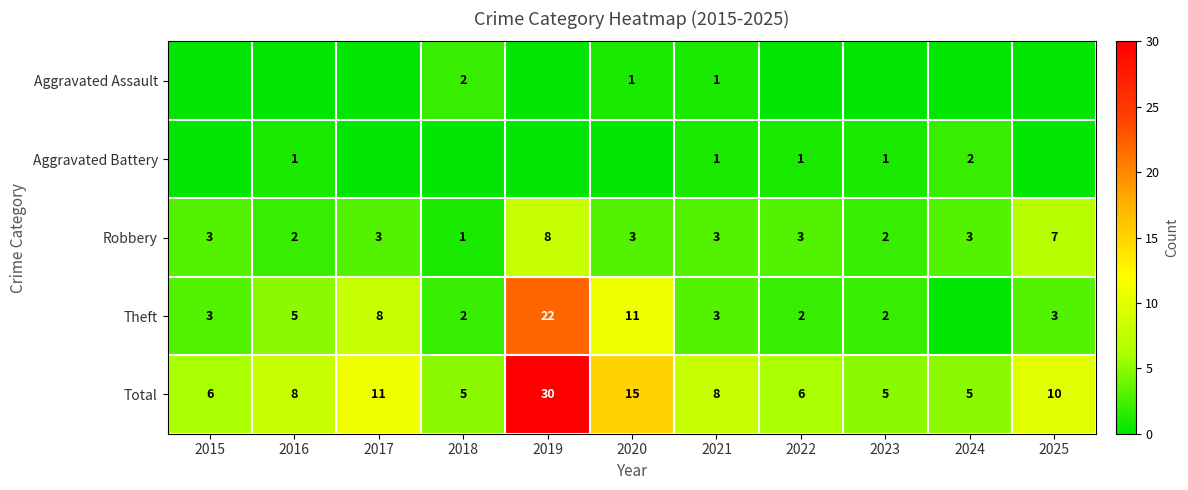

What is the difference between the highest and lowest values at 2024?

5